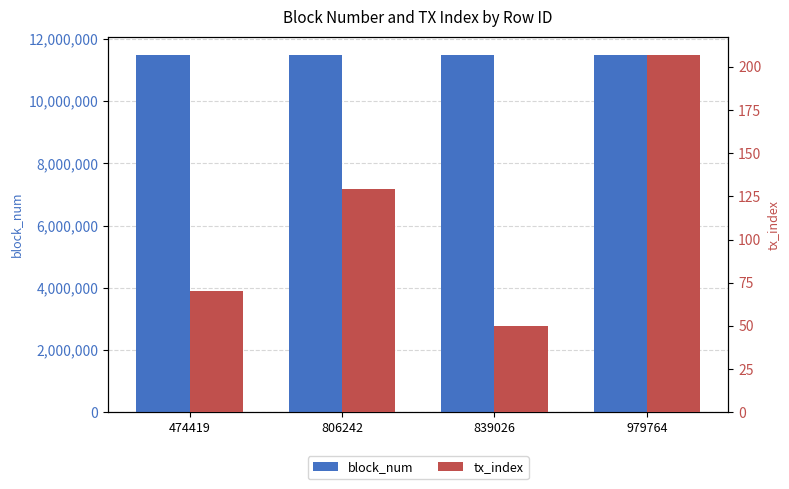

Which label corresponds to the smallest value in the chart?

839026